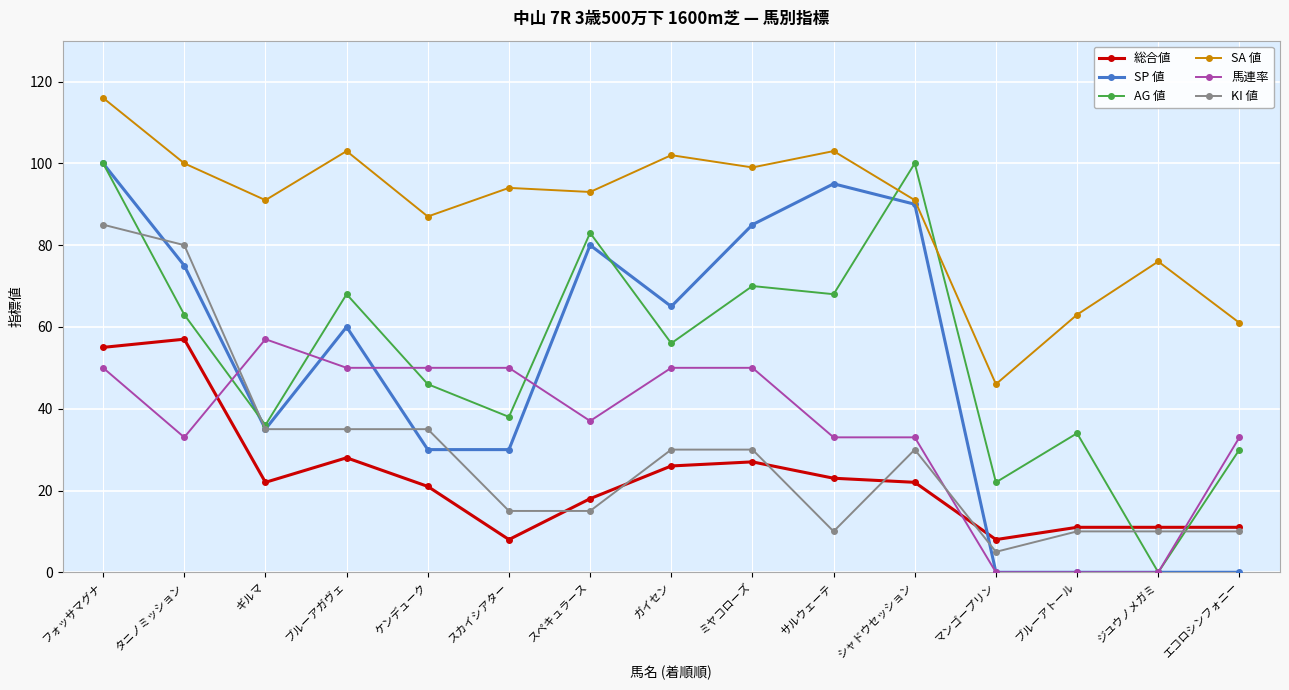

What is the lowest value of the SA 値 series?

46